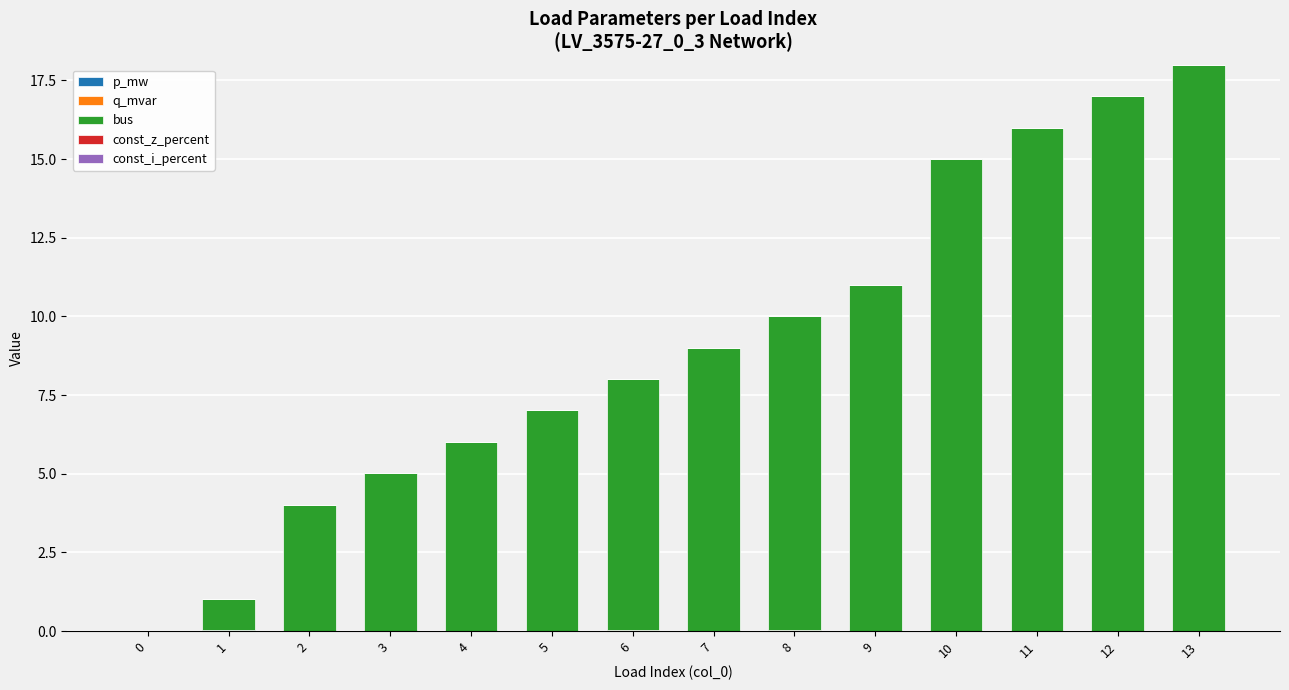

Where is bus nearest to the value 9?

7